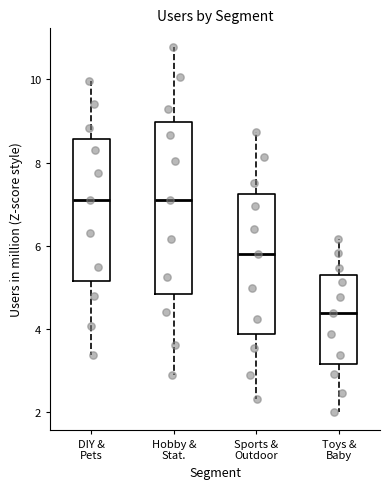

Reading left to right, transcribe this box plot: for each box, give where its median line is, the range the box spans, and where its two whiskers end, as read against the y-axis. The values are not printed on the chart, so give them approximately, as read against the axis.

DIY & Pets: median 7.2, box 5.2 to 8.6, whiskers 3.4 to 10.0
Hobby & Stat.: median 7.0, box 4.8 to 9.0, whiskers 2.8 to 10.8
Sports & Outdoor: median 5.8, box 3.8 to 7.2, whiskers 2.4 to 8.8
Toys & Baby: median 4.4, box 3.2 to 5.2, whiskers 2.0 to 6.2